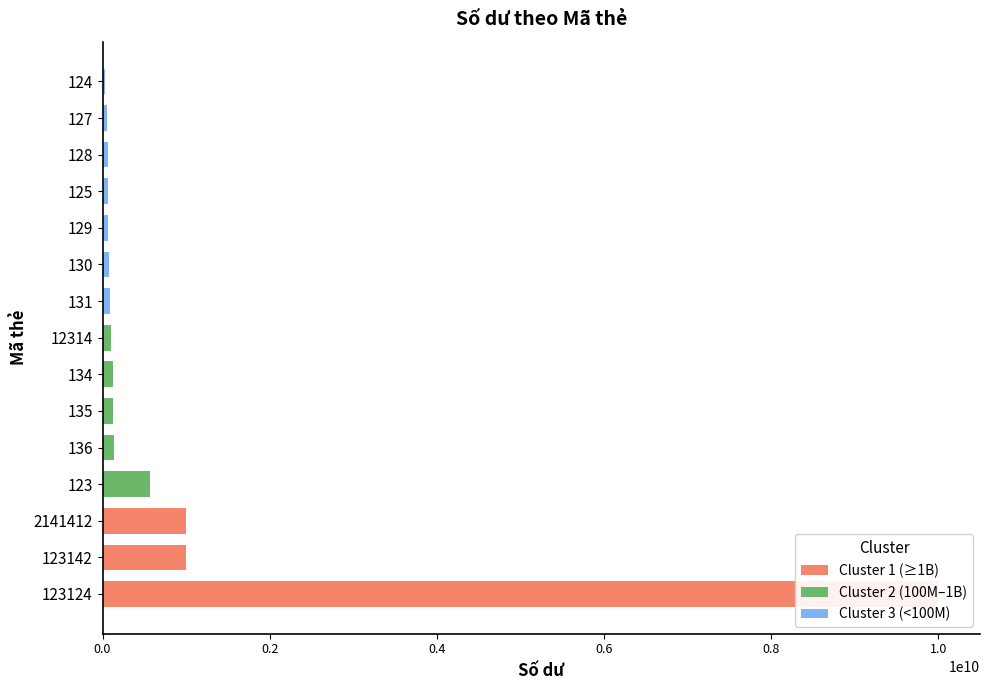

What is the sum of the values at 136 and 134?

260000000